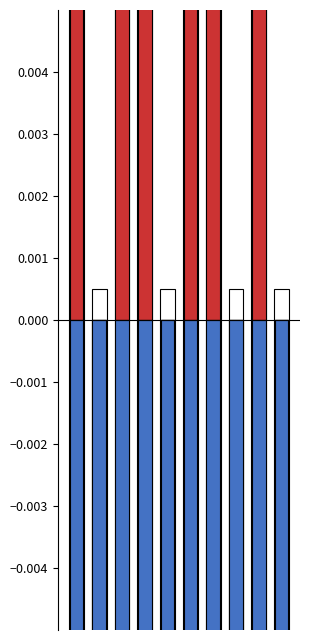

What is the greatest value displayed?

0.1